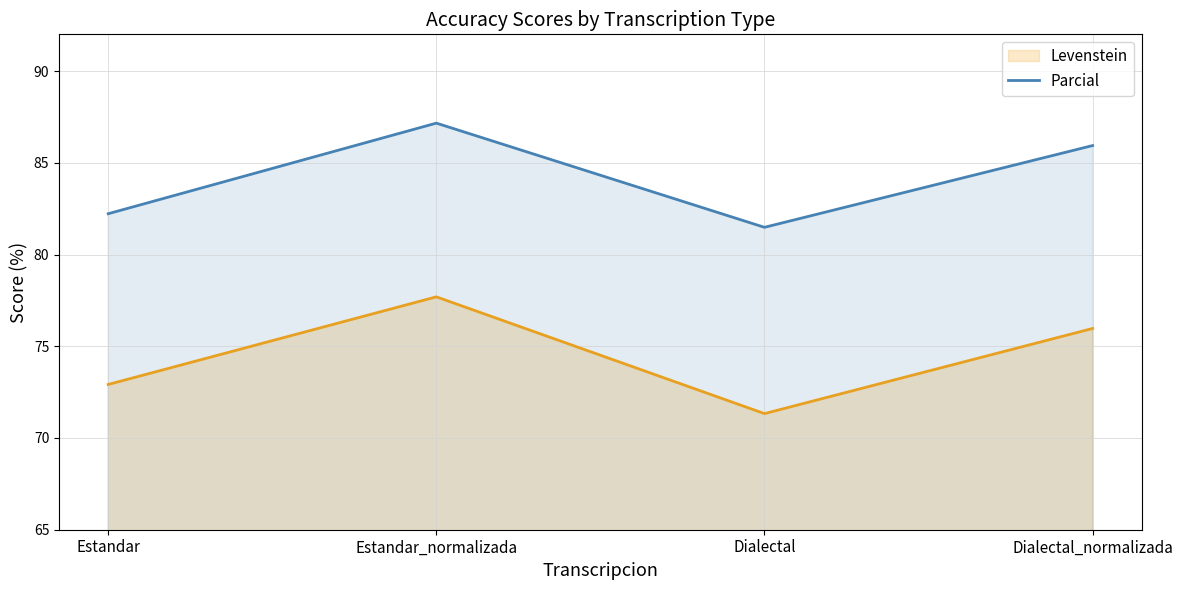

What is the maximum value shown in the chart?

87.2